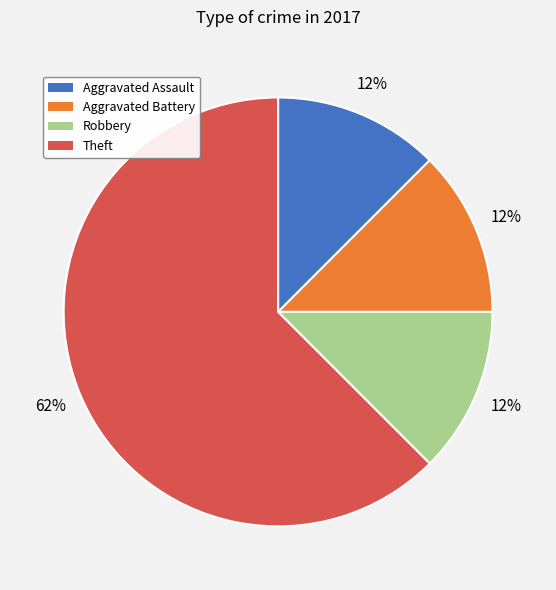

To the nearest percent, what is the average slice percentage?

25%